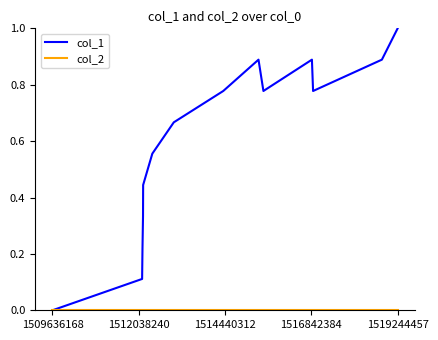

Which series has the largest range (max minus min)?

col_1